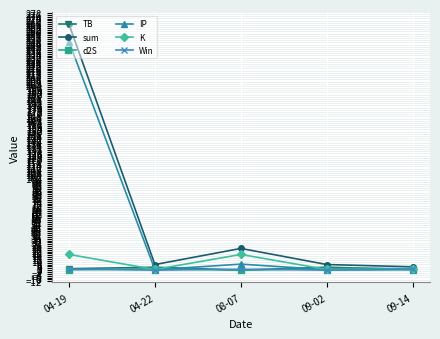

Is the value of sum at 04-22 greater than the value of IP at 09-14?

Yes